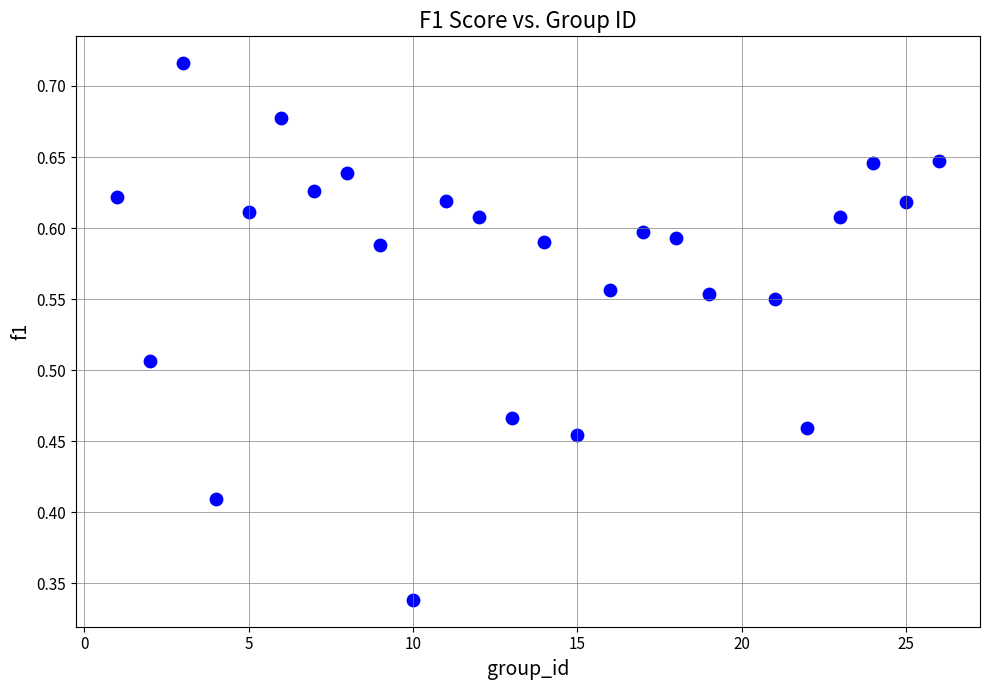

What is the range of X values (max minus min)?

25.0